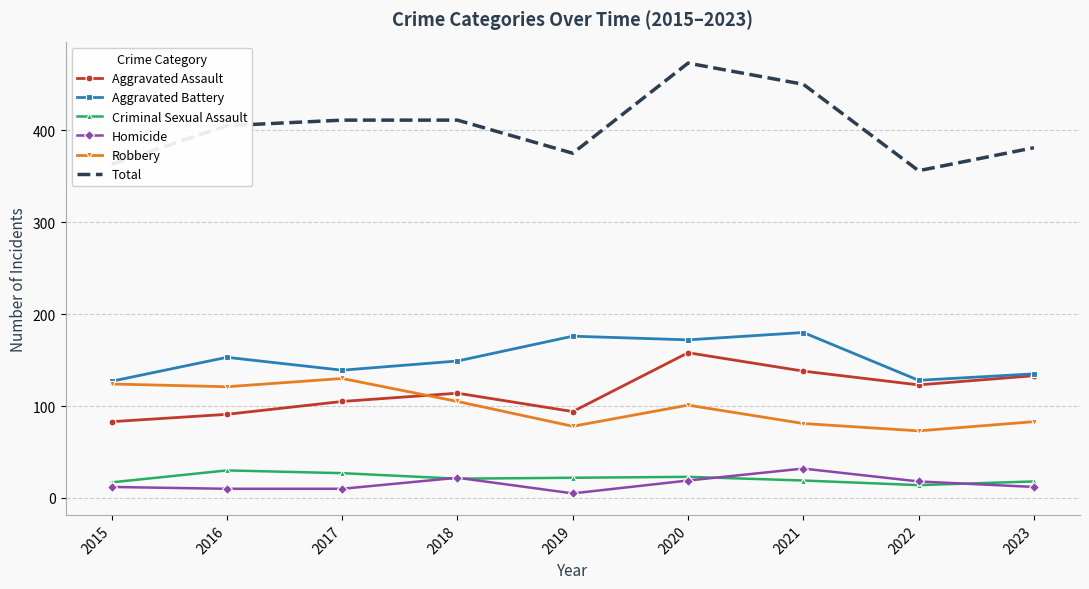

What is the sum of all Aggravated Battery values?

1359